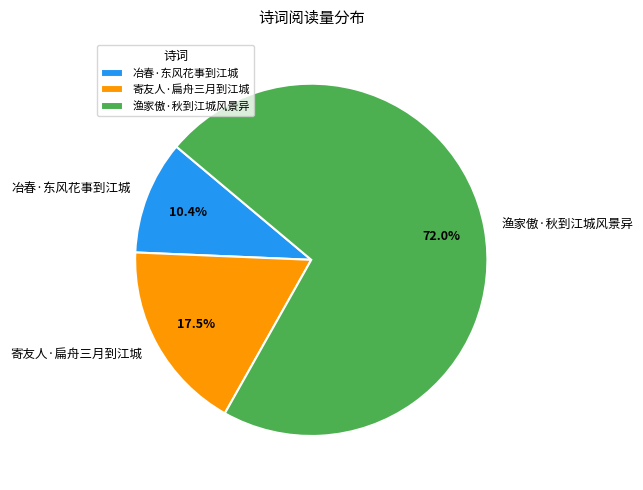

Rank the categories by value from lowest to highest.

冶春·东风花事到江城, 寄友人·扁舟三月到江城, 渔家傲·秋到江城风景异